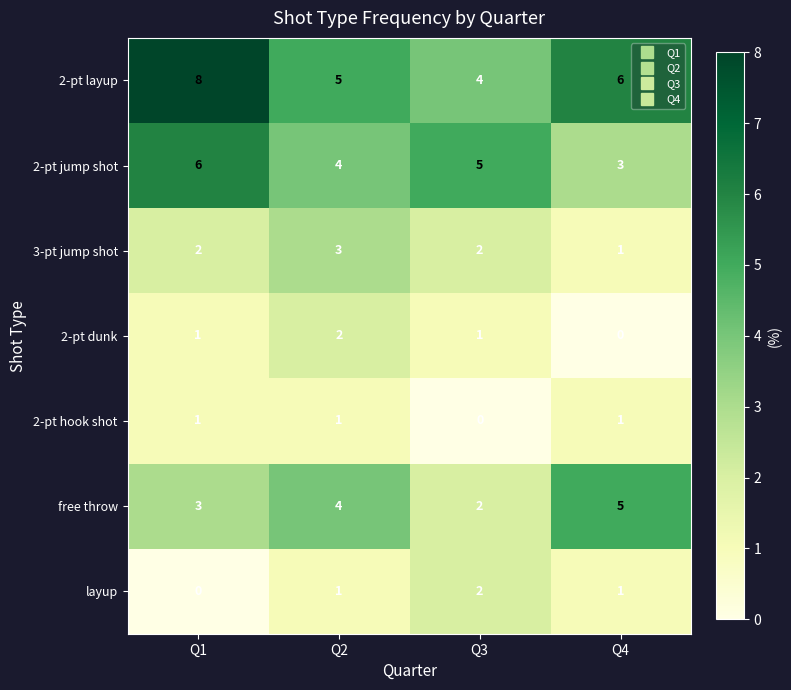

Reading left to right, extract all data points from this chart.

2-pt layup: Q1=8	Q2=5	Q3=4	Q4=6
2-pt jump shot: Q1=6	Q2=4	Q3=5	Q4=3
3-pt jump shot: Q1=2	Q2=3	Q3=2	Q4=1
2-pt dunk: Q1=1	Q2=2	Q3=1	Q4=0
2-pt hook shot: Q1=1	Q2=1	Q3=0	Q4=1
free throw: Q1=3	Q2=4	Q3=2	Q4=5
layup: Q1=0	Q2=1	Q3=2	Q4=1